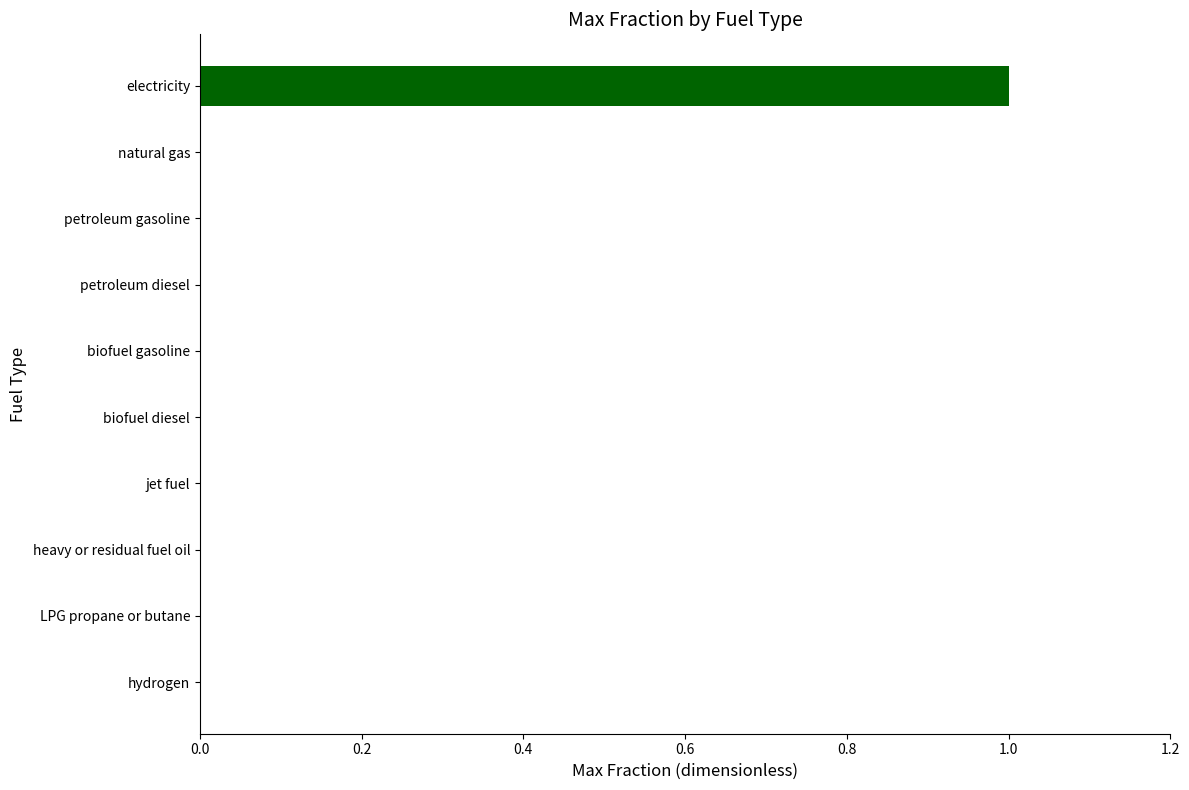

The chart shows a value of 0 at petroleum diesel. True or false?

True